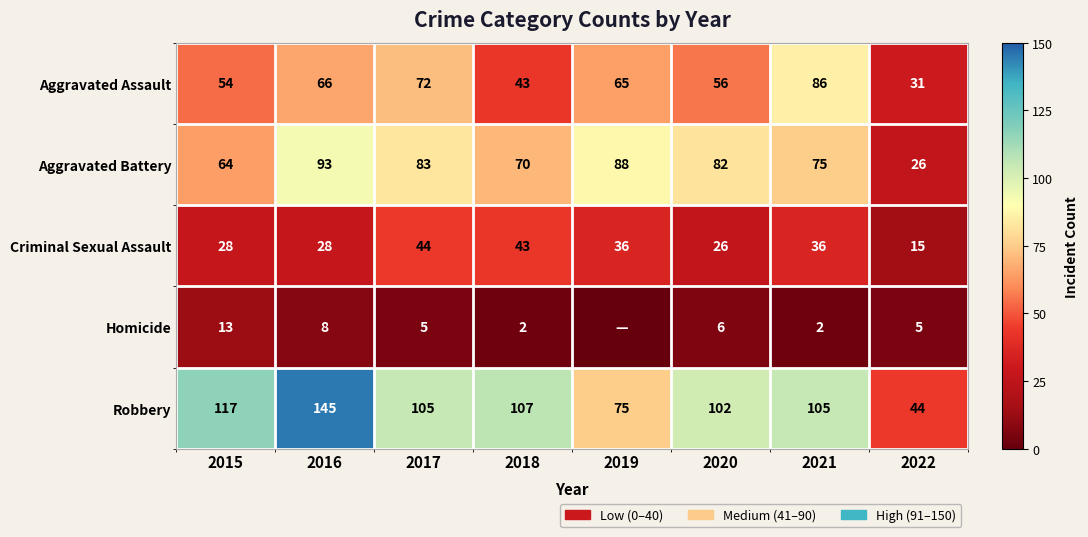

Which label corresponds to the largest value in the chart?

2016